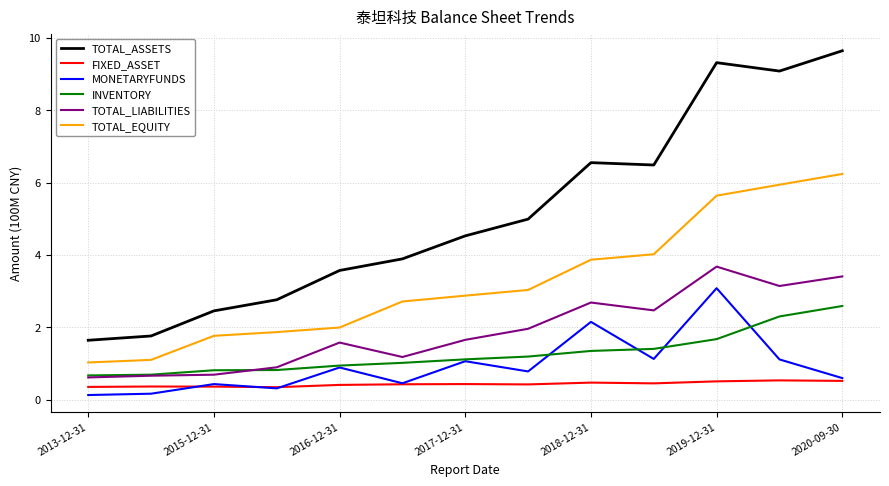

How many values in the TOTAL_ASSETS series exceed 4?

7